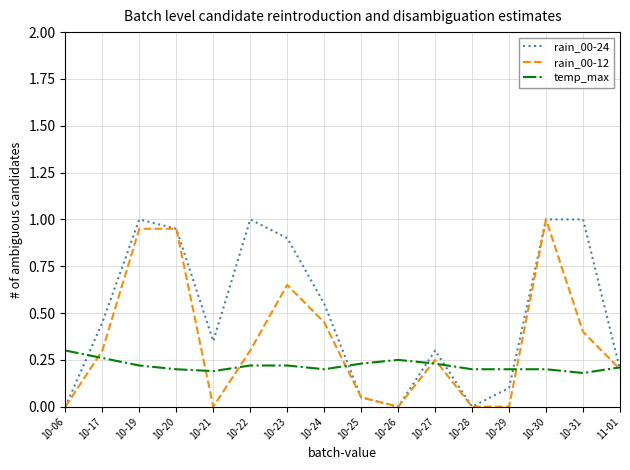

Which series changed the most between 10-23 and 10-24?

rain_00-24